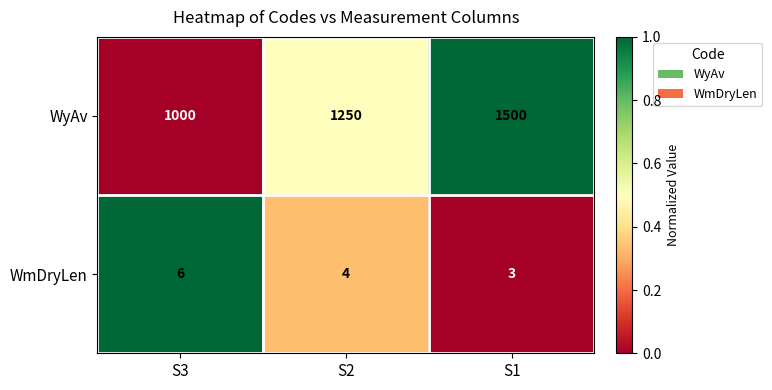

Reading left to right, extract all data points from this chart.

WyAv: 1000	1250	1500
WmDryLen: 6	4	3